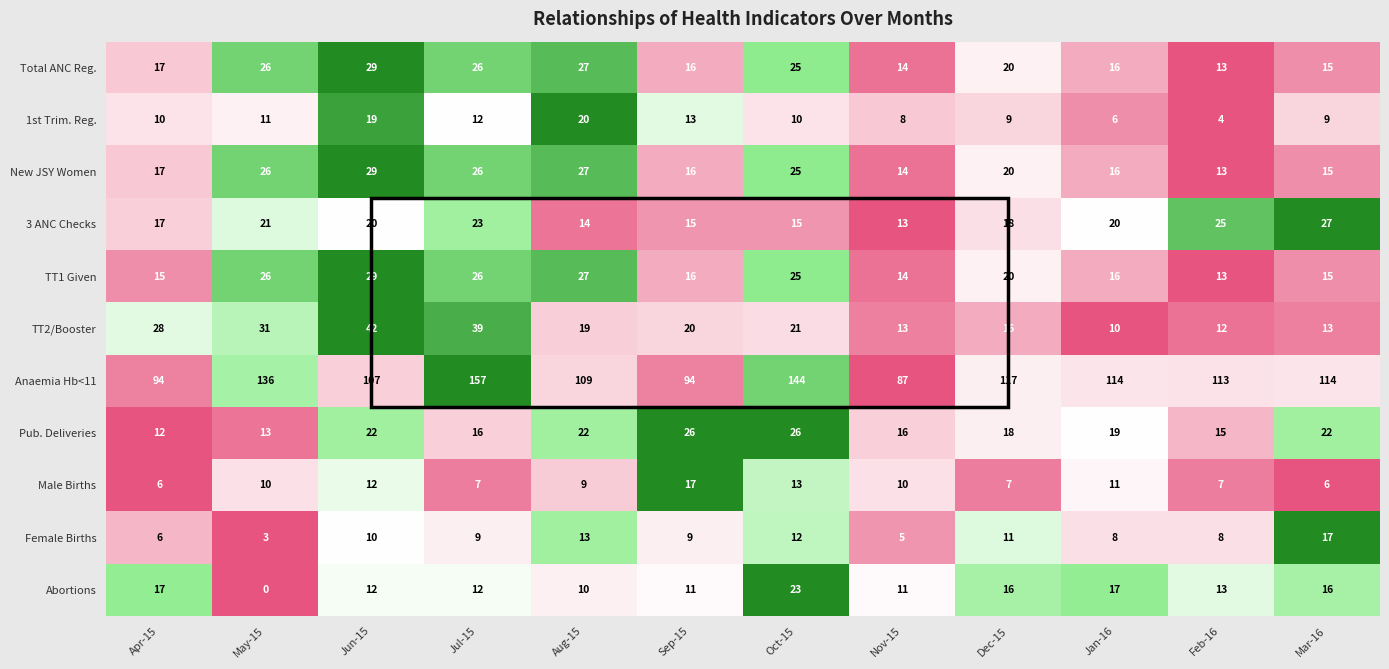

What is the total value across all series at Dec-15?

272